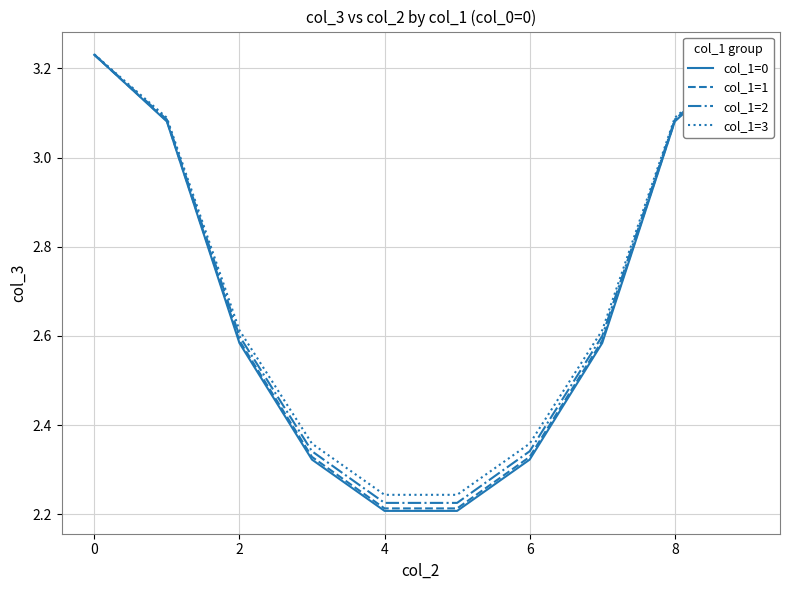

List the series in order of their peak value, highest first.

col_1=3, col_1=2, col_1=1, col_1=0